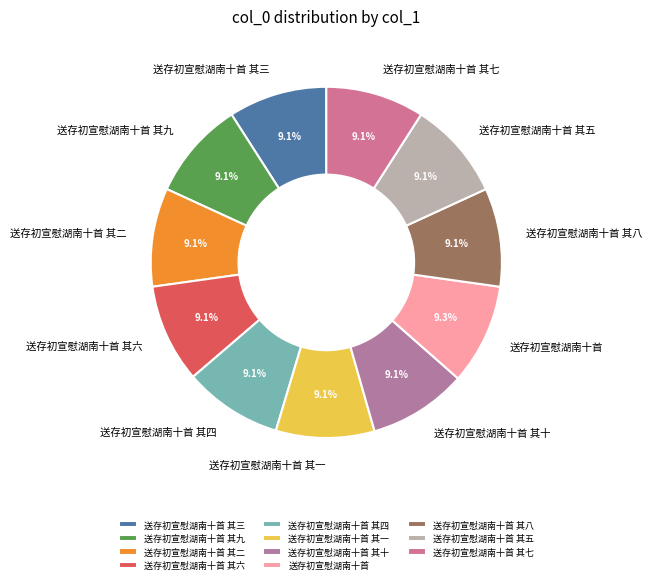

Approximately how many times larger is the value at 送存初宣慰湖南十首 其一 compared to 送存初宣慰湖南十首 其七?

1.0